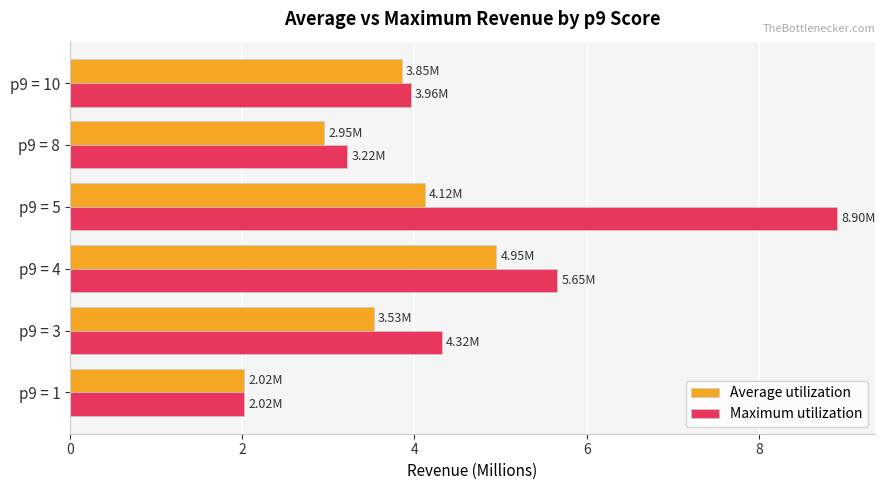

List the labels in order of Maximum utilization value, smallest first.

p9 = 1, p9 = 8, p9 = 10, p9 = 3, p9 = 4, p9 = 5